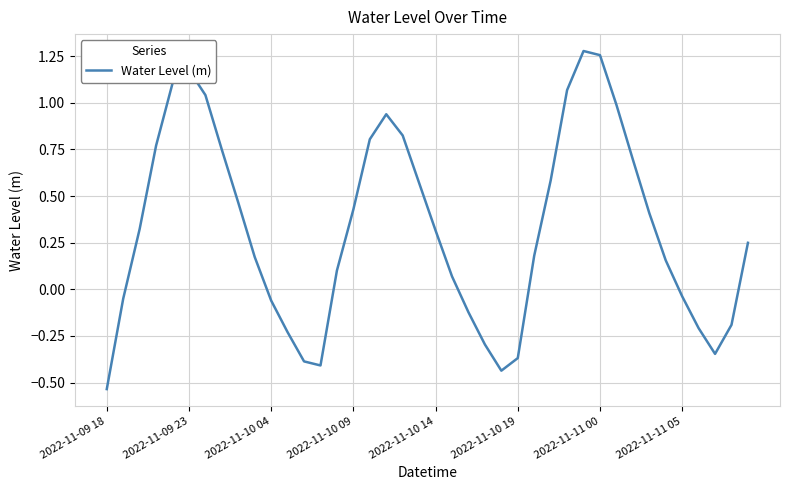

What is the difference between the maximum and minimum values?

1.8